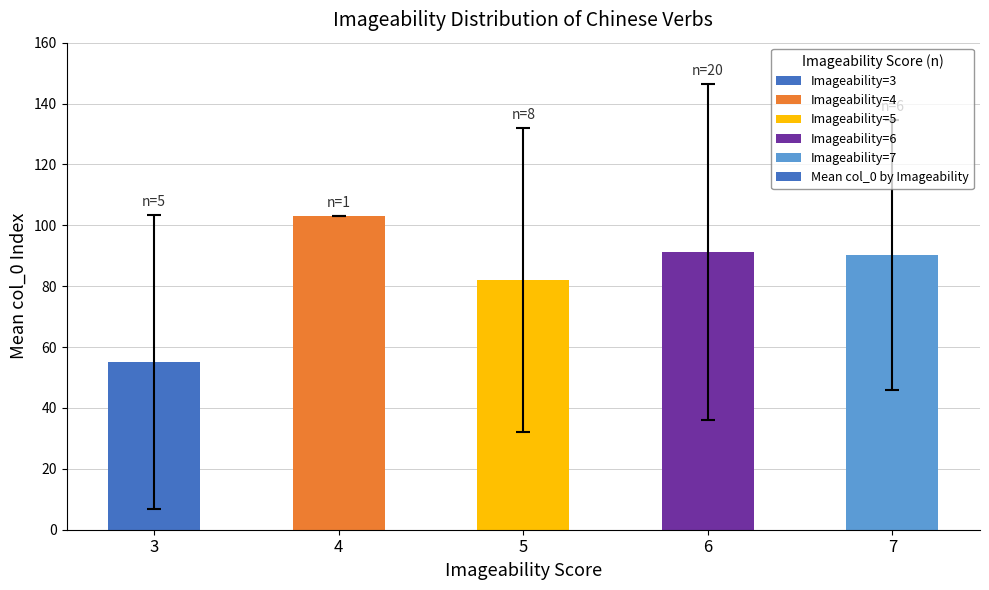

What is the change in value from 4 to 7?

-12.8